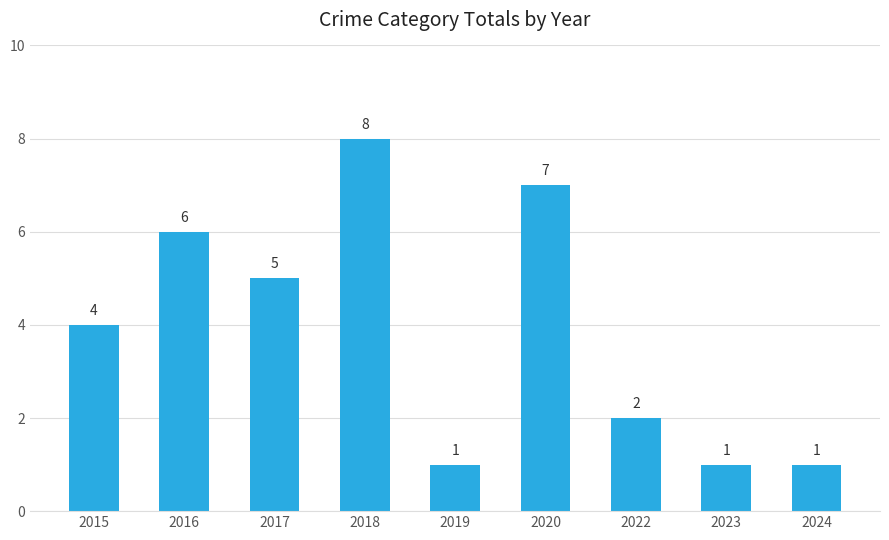

What is the difference between the values at 2022 and 2019?

1